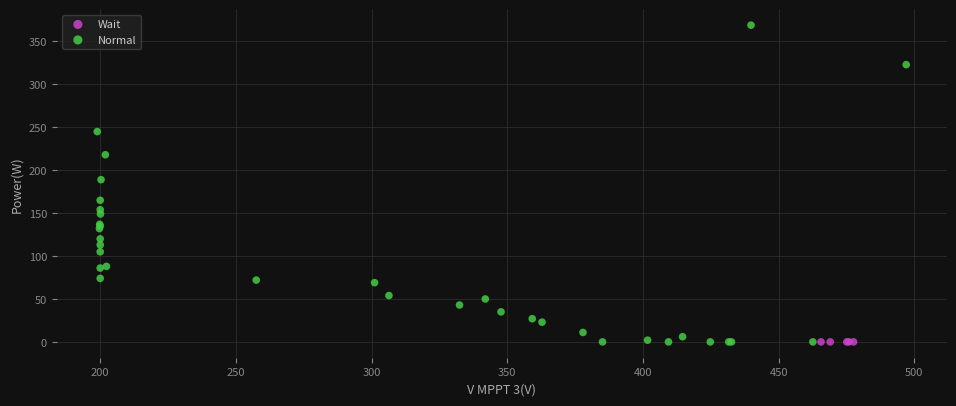

Which series contains the highest Y value?

Normal